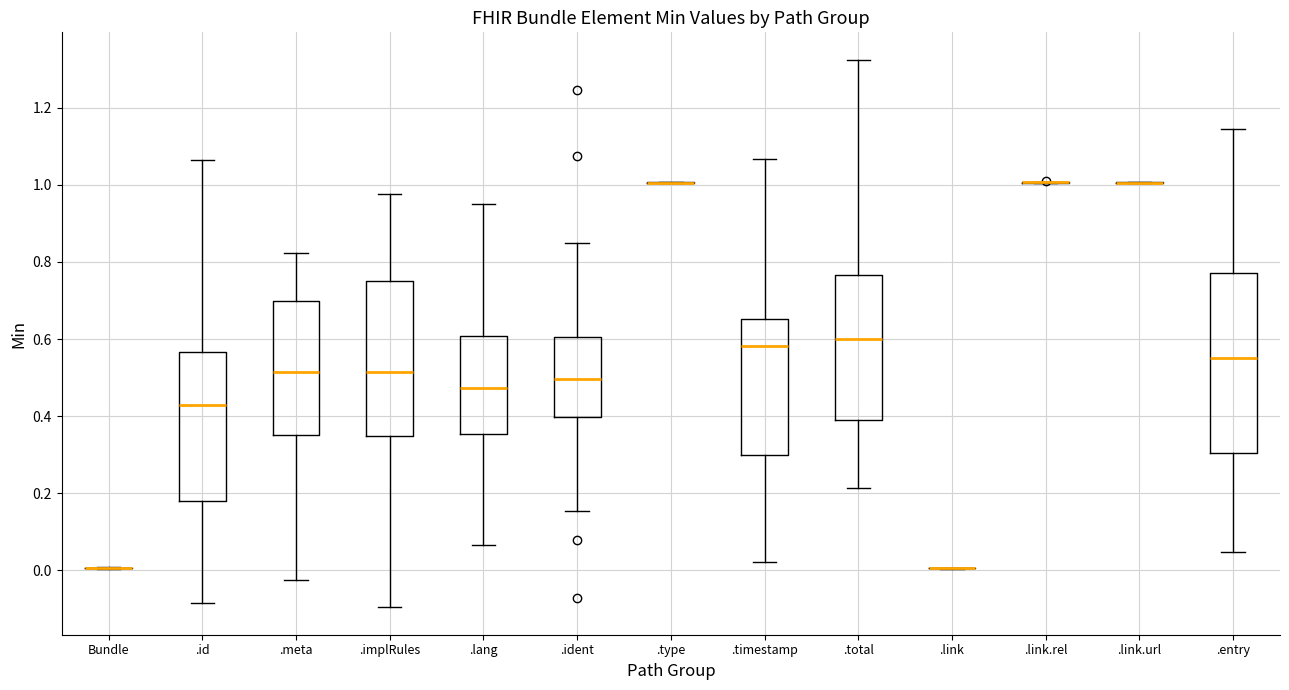

Comparing the boxes themselves (not the whiskers), which one is the tallest?

.entry